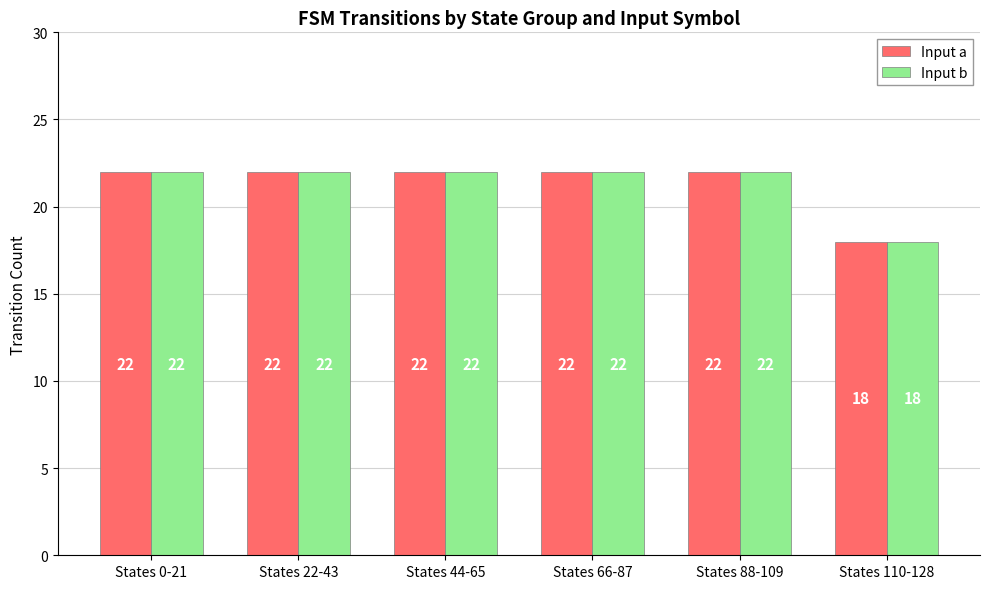

Count the Input a values in the range 22 to 23.

5